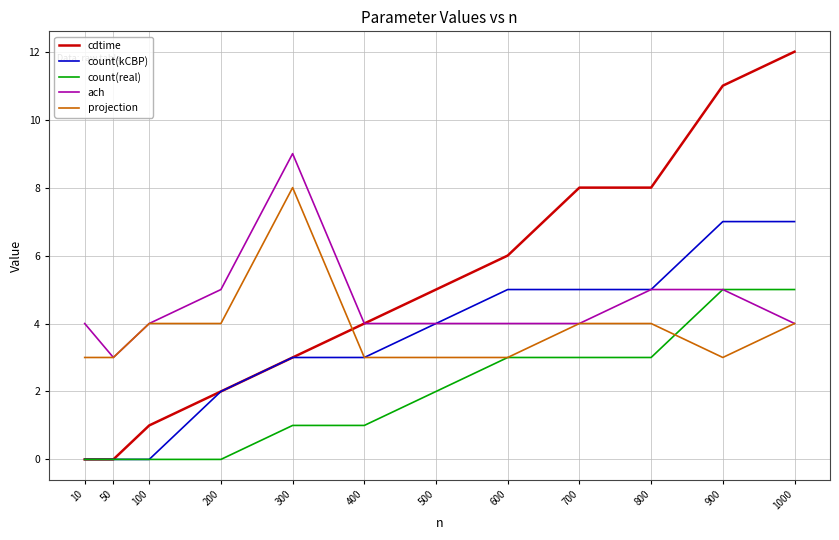

What is the difference between the highest and lowest values at 500?

3